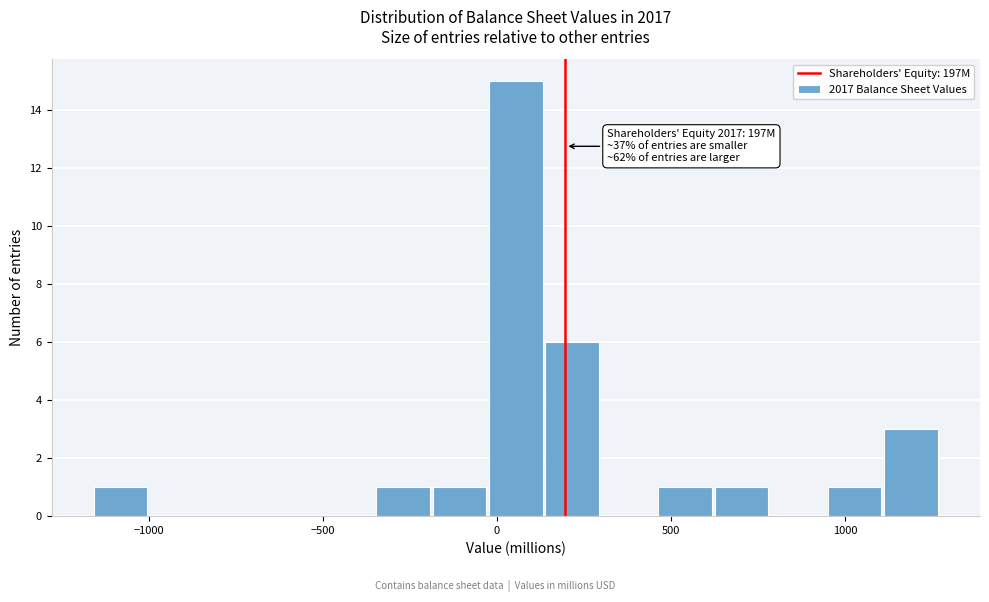

Around what value on the x-axis is the tallest bar? Give the approximate position of its centre, as read against the axis.

50